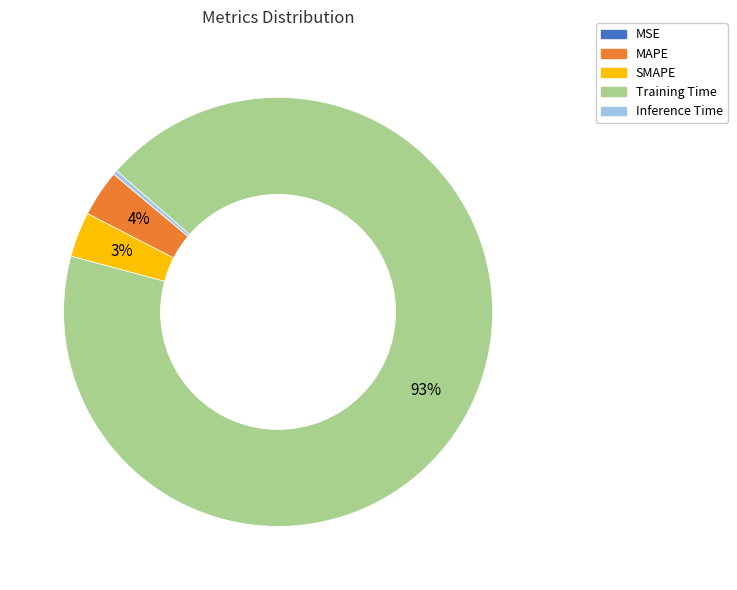

To the nearest percent, what portion does Training Time represent?

93%